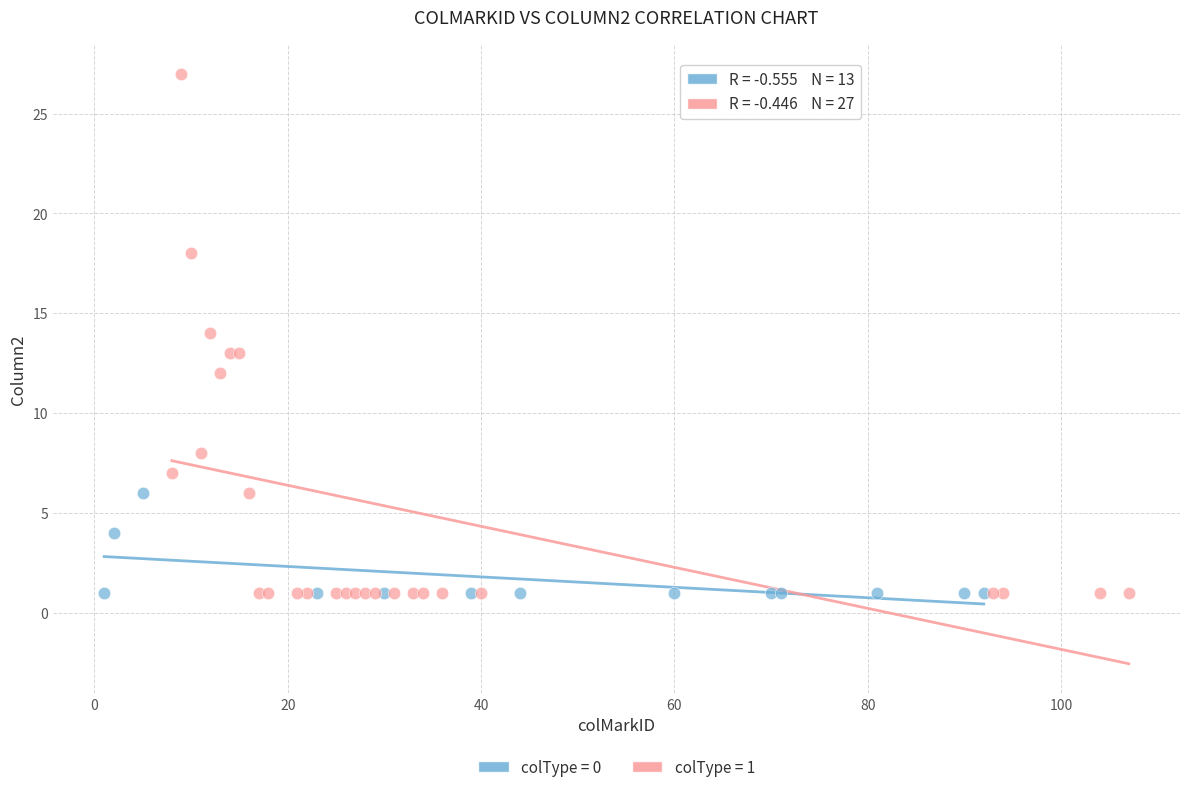

Which series has the largest Y range (max minus min)?

colType = 1